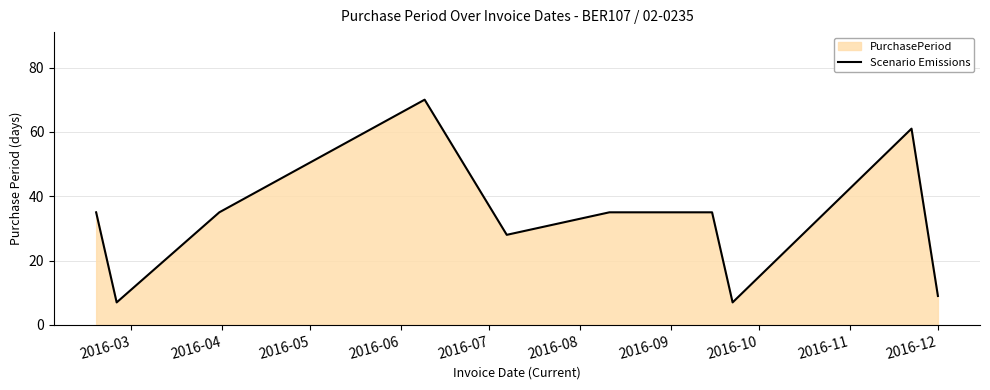

How many values exceed 35?

2